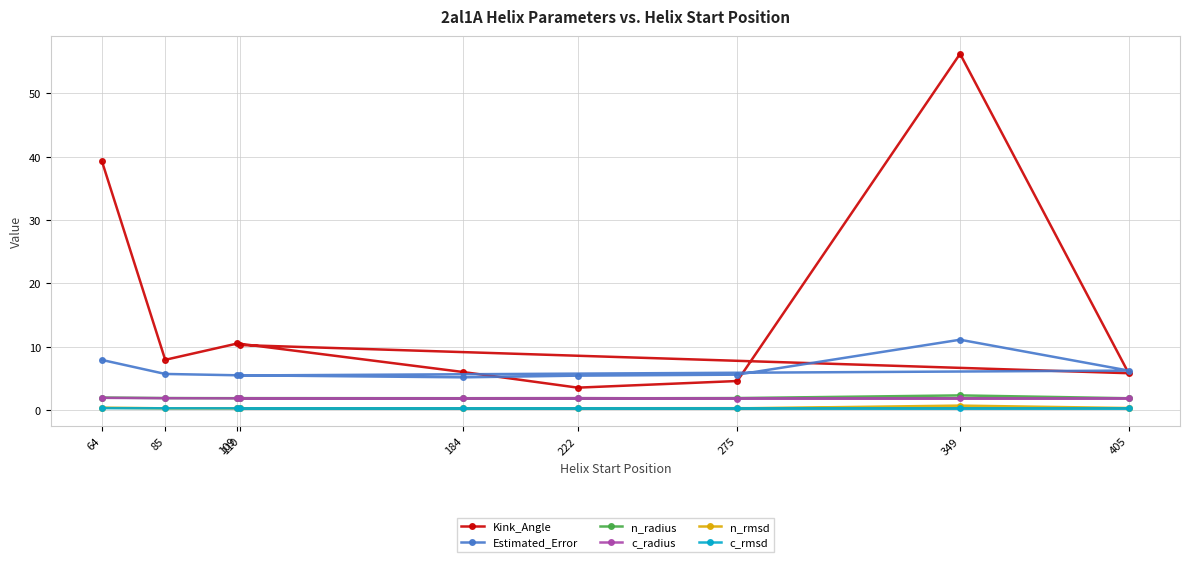

Is it true that c_rmsd equals 0.3 at 275?

True